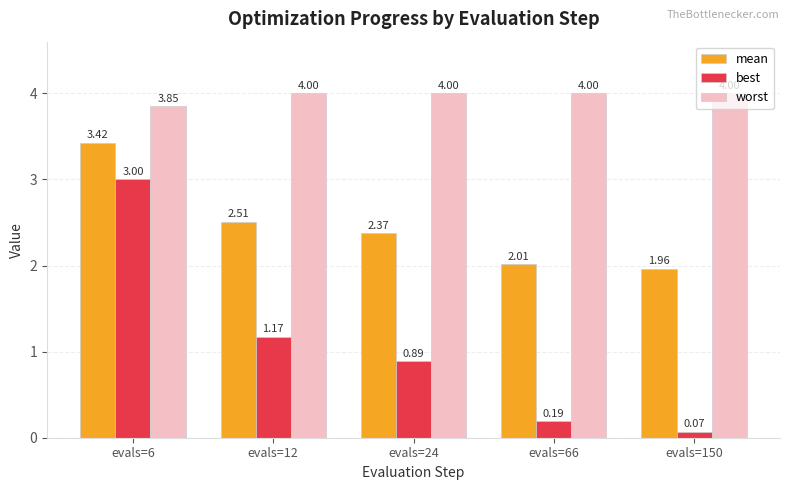

What is the sum of all mean values?

12.3